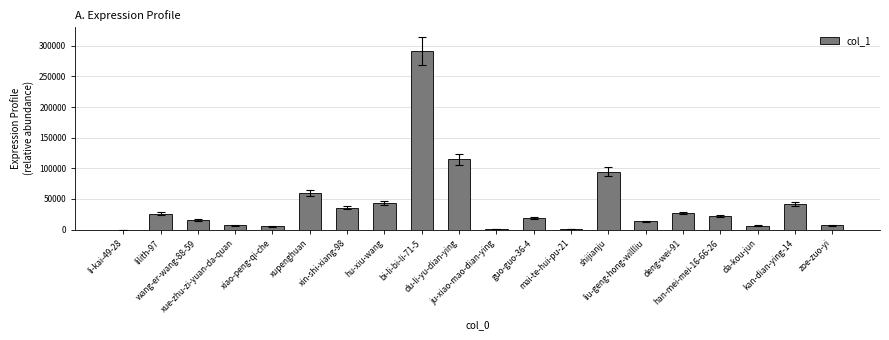

What is the sum of all values?

830504